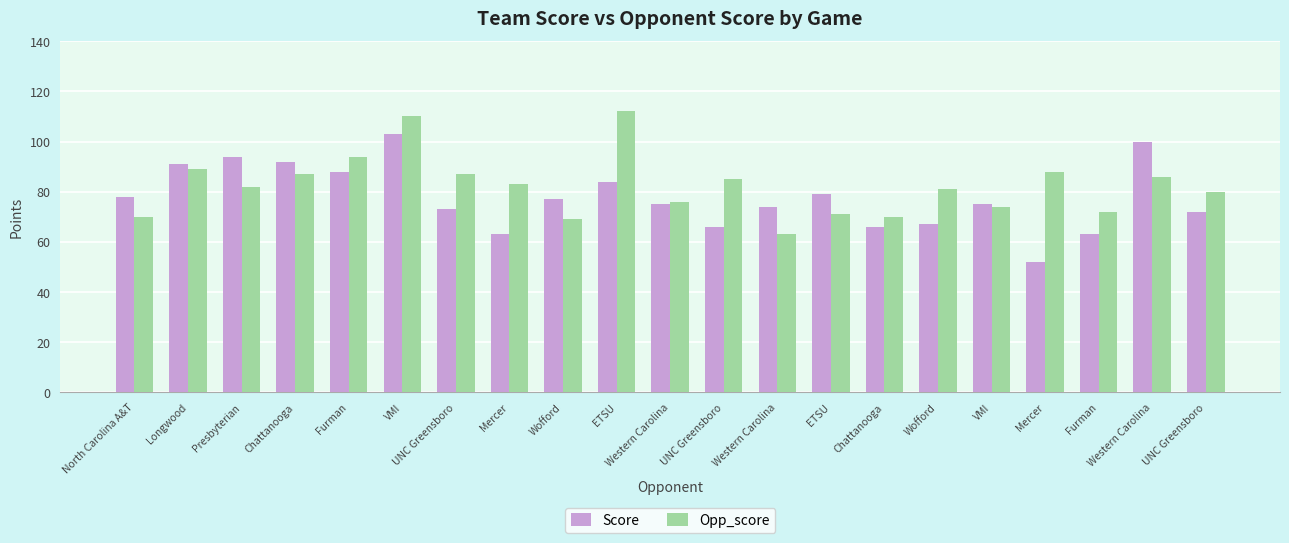

Reading left to right, list all the values displayed in this chart.

Score: North Carolina A&T=78	Longwood=91	Presbyterian=94	Chattanooga=92	Furman=88	VMI=103	UNC Greensboro=73	Mercer=63	Wofford=77	ETSU=84	Western Carolina=75	UNC Greensboro=66	Western Carolina=74	ETSU=79	Chattanooga=66	Wofford=67	VMI=75	Mercer=52	Furman=63	Western Carolina=100	UNC Greensboro=72
Opp_score: North Carolina A&T=70	Longwood=89	Presbyterian=82	Chattanooga=87	Furman=94	VMI=110	UNC Greensboro=87	Mercer=83	Wofford=69	ETSU=112	Western Carolina=76	UNC Greensboro=85	Western Carolina=63	ETSU=71	Chattanooga=70	Wofford=81	VMI=74	Mercer=88	Furman=72	Western Carolina=86	UNC Greensboro=80